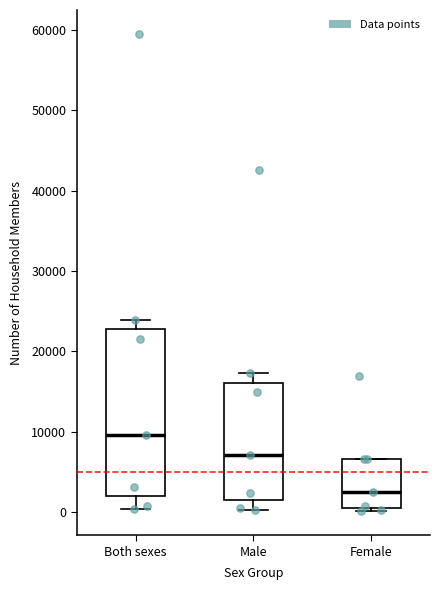

Reading left to right, transcribe this box plot: for each box, give where its median line is, the range the box spans, and where its two whiskers end, as read against the y-axis. The values are not printed on the chart, so give them approximately, as read against the axis.

Both sexes: median 10000, box 2000 to 23000, whiskers 0 to 24000
Male: median 7000, box 1000 to 16000, whiskers 0 to 17000
Female: median 3000, box 1000 to 7000, whiskers 0 to 7000